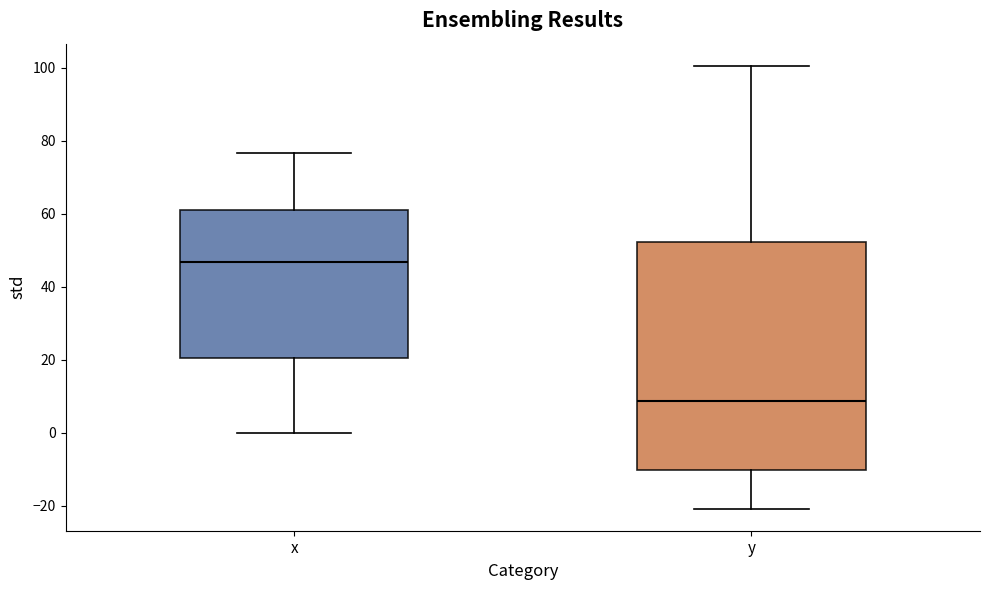

Where is the upper edge of the box for x on the y-axis? The values are not printed on the chart, so give them approximately, as read against the axis.

62